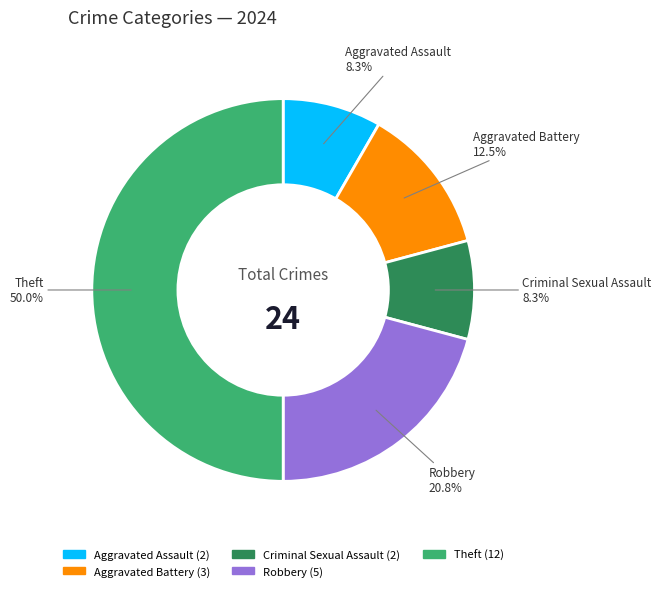

How many slices are in this pie chart?

5